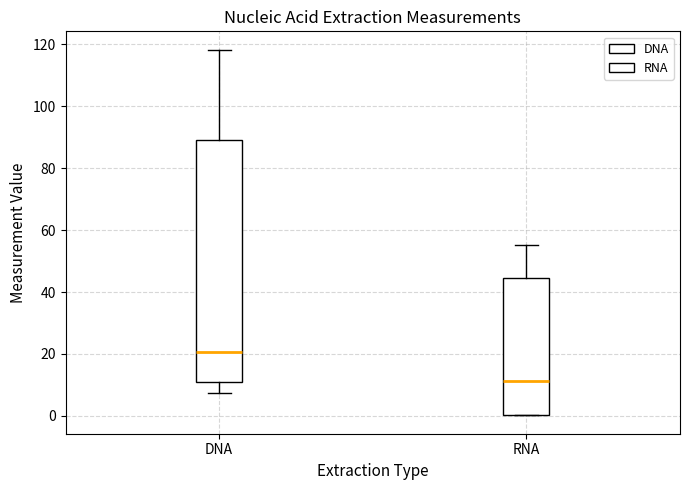

Reading left to right, transcribe this box plot: for each box, give where its median line is, the range the box spans, and where its two whiskers end, as read against the y-axis. The values are not printed on the chart, so give them approximately, as read against the axis.

DNA: median 20, box 10 to 90, whiskers 8 to 118
RNA: median 12, box 0 to 44, whiskers 0 to 56